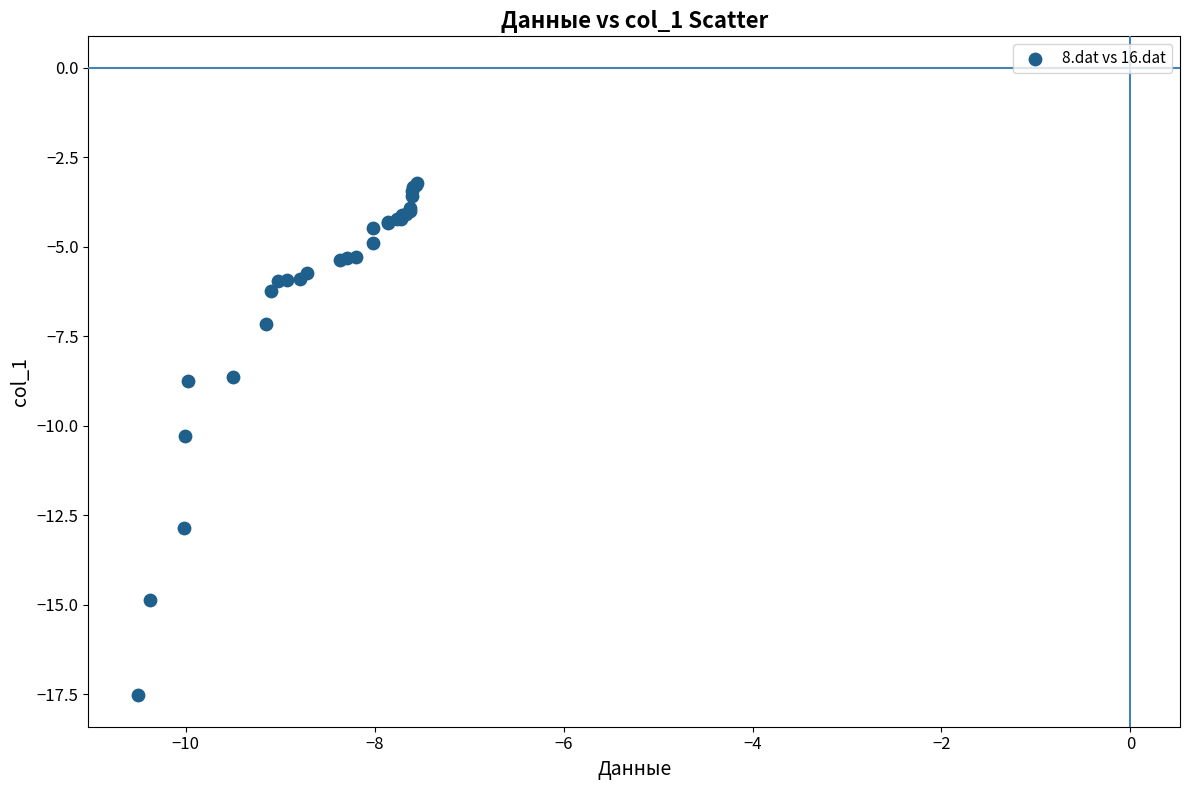

What Y value in the scatter plot is closest to -10?

-10.3